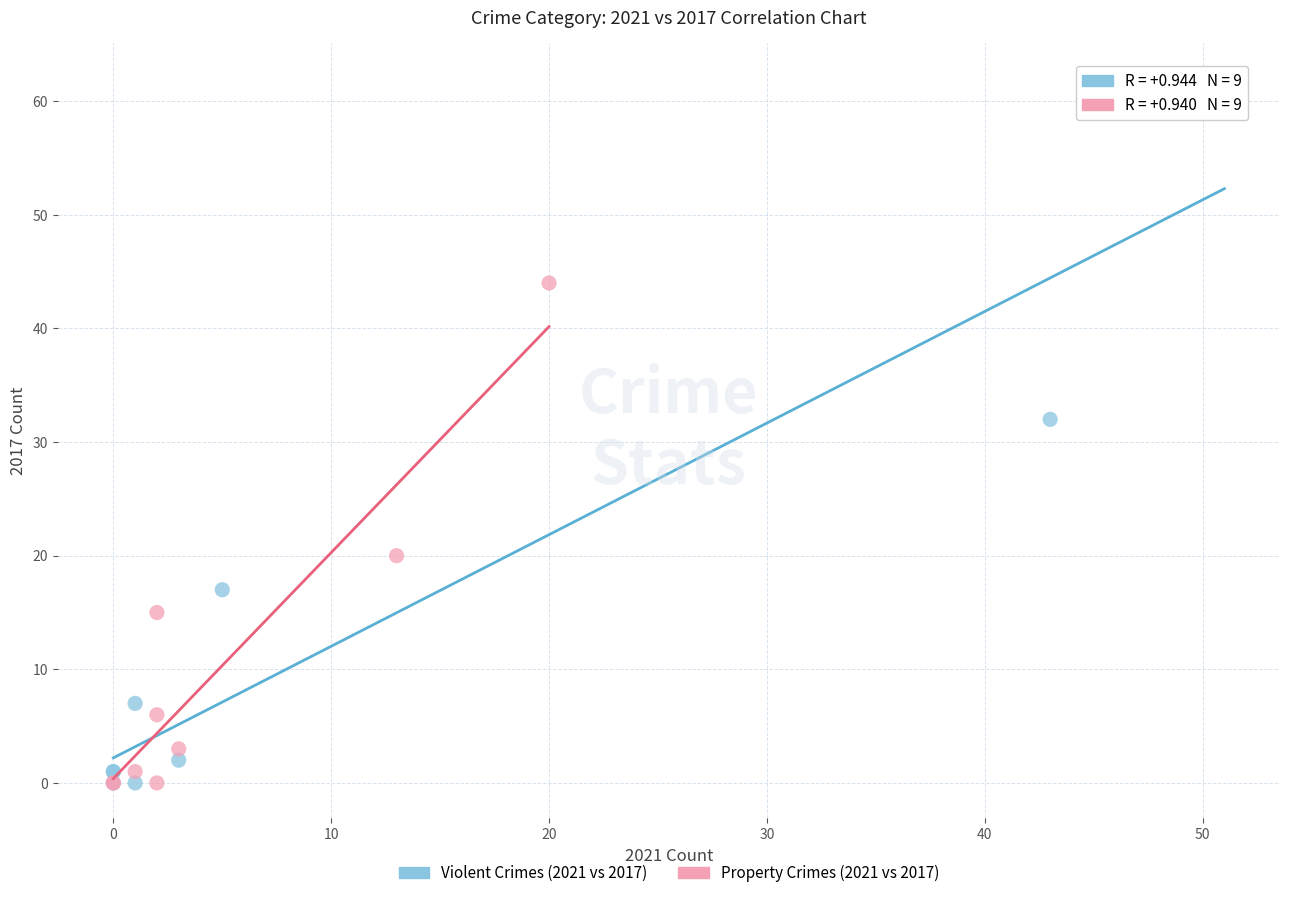

Which series reaches the maximum Y coordinate?

Violent Crimes (2021 vs 2017)